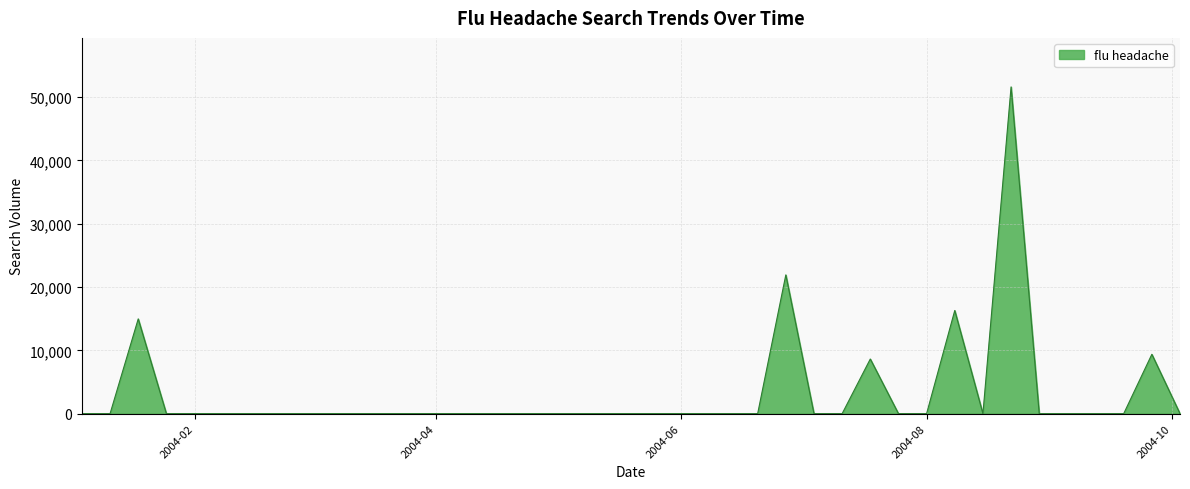

What is the maximum value shown in the chart?

51619.6